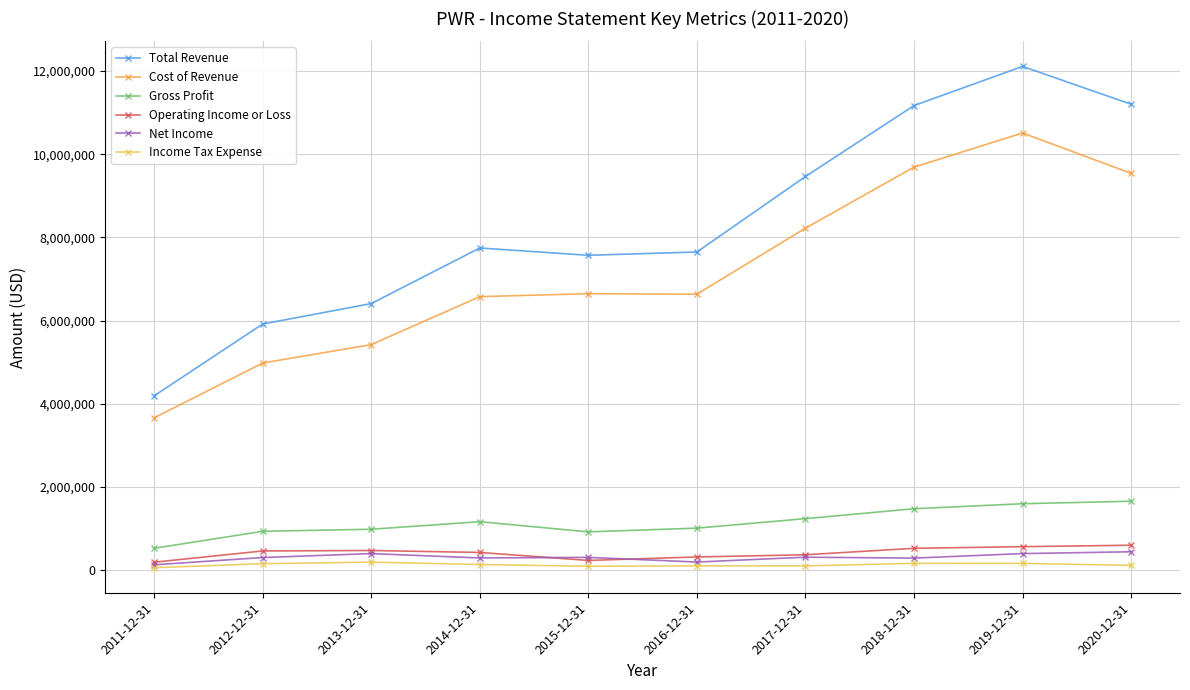

How many lines are shown in the chart?

6